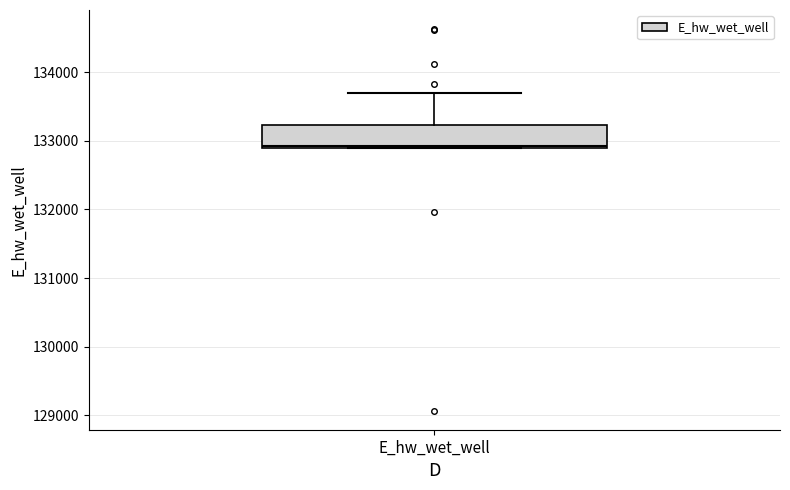

Transcribe this box plot: give where the median line is, the range the box spans, and where the two whiskers end, as read against the y-axis. The values are not printed on the chart, so give them approximately, as read against the axis.

median 132900, box 132900 to 133200, whiskers 132900 to 133700